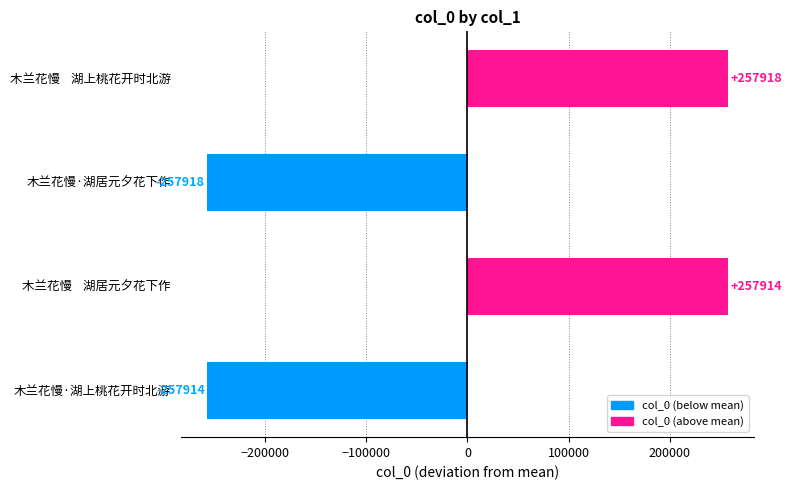

How many data points does each series have?

4